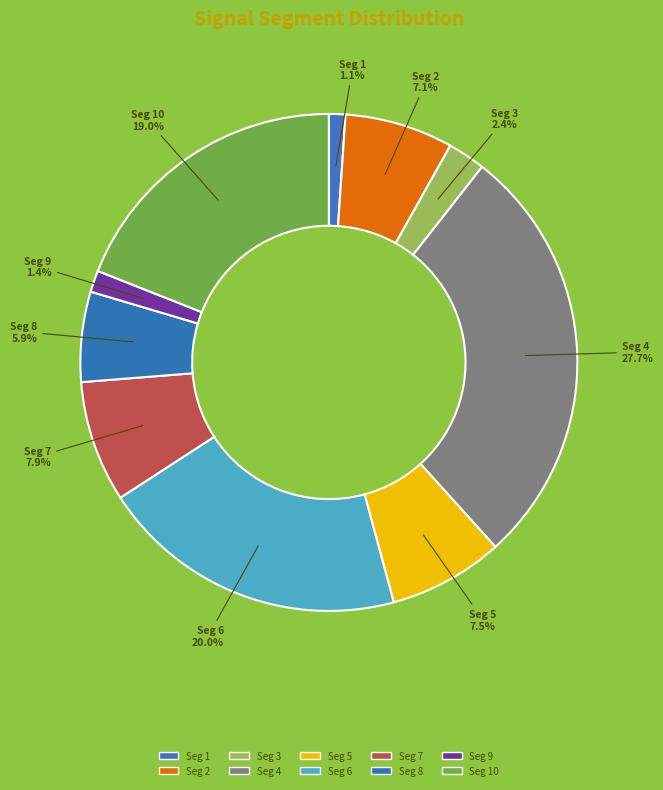

Count the number of slices in the pie.

10